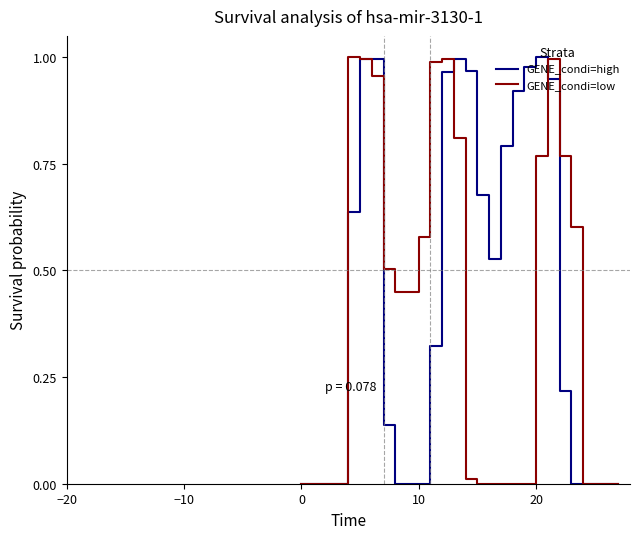

Is this an area chart (filled region under the line)?

No